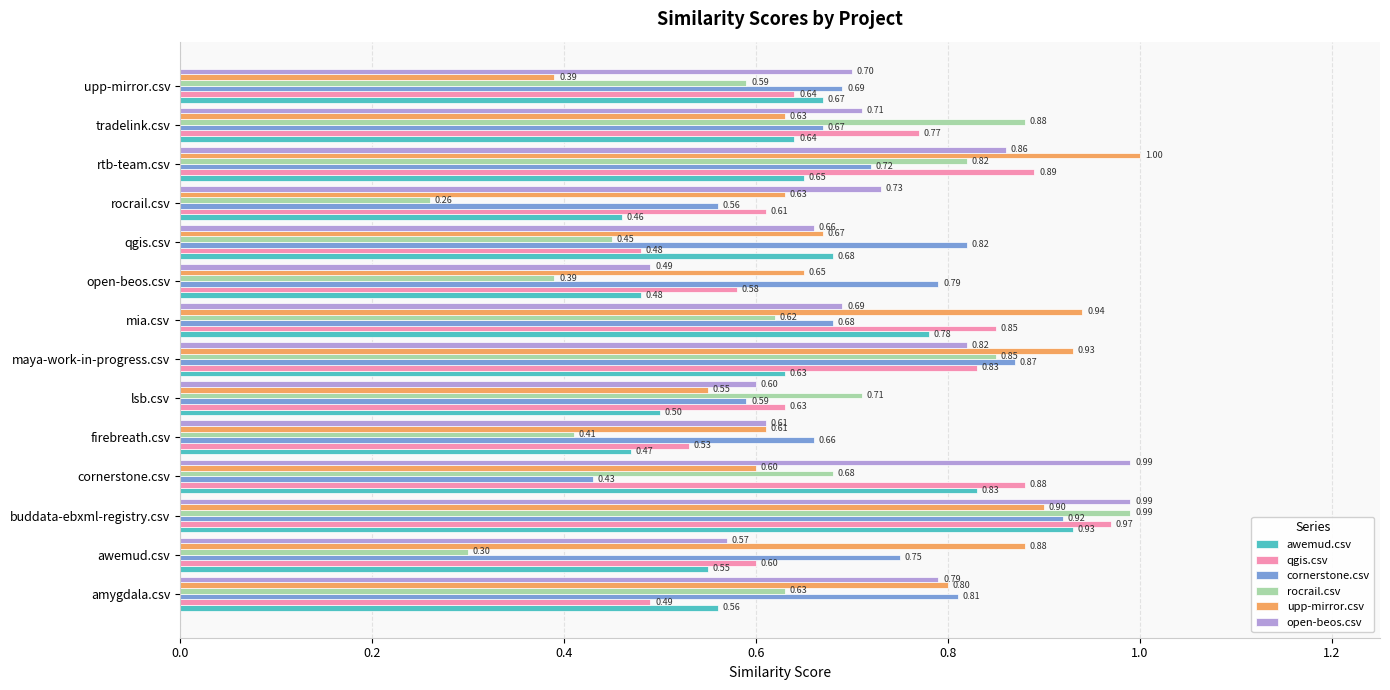

Which series has the largest range (max minus min)?

rocrail.csv